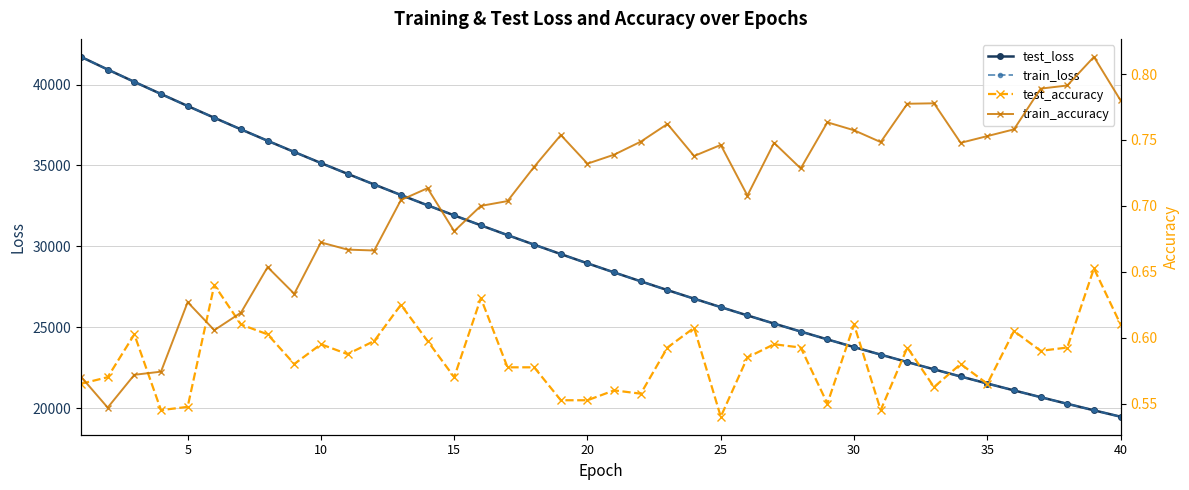

How many values in the train_loss series exceed 28946?

20